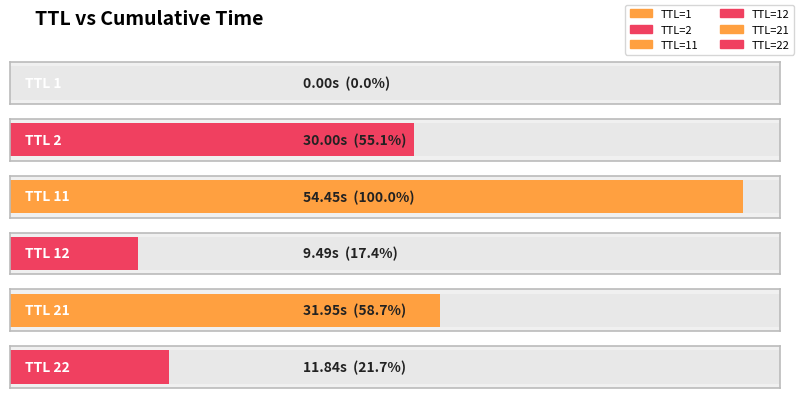

What is the change in value from 1 to 2?

+30.0